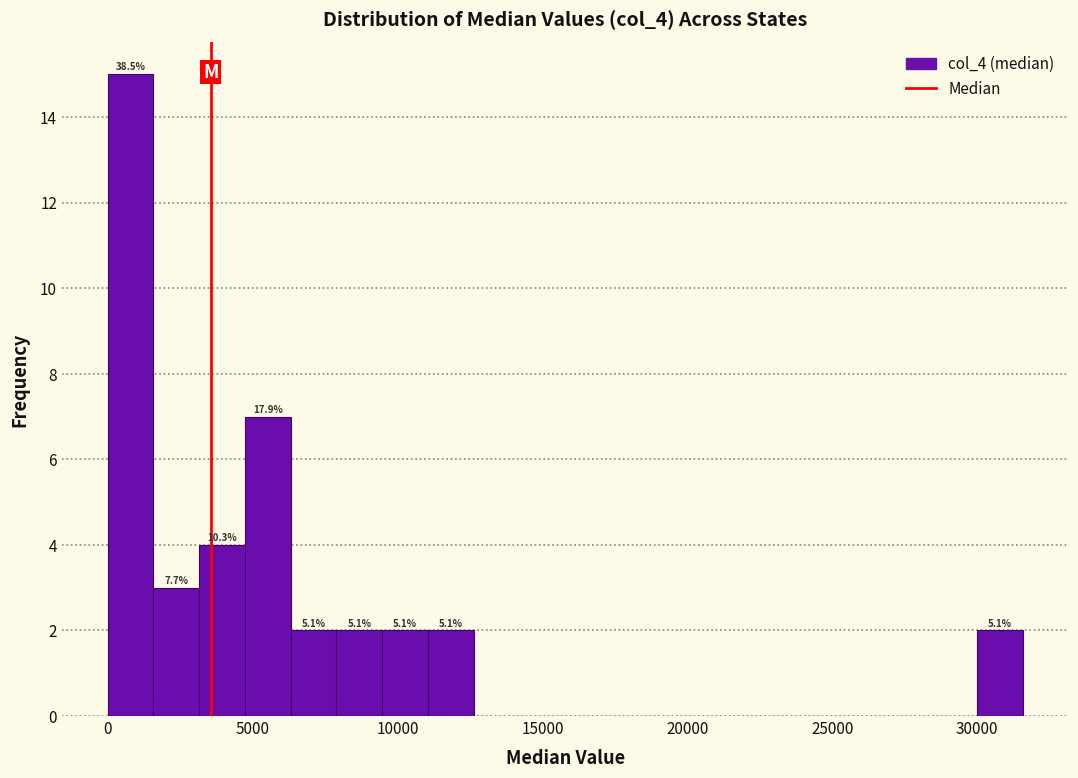

Read against the x-axis, roughly where is the centre of the tallest bar?

1000